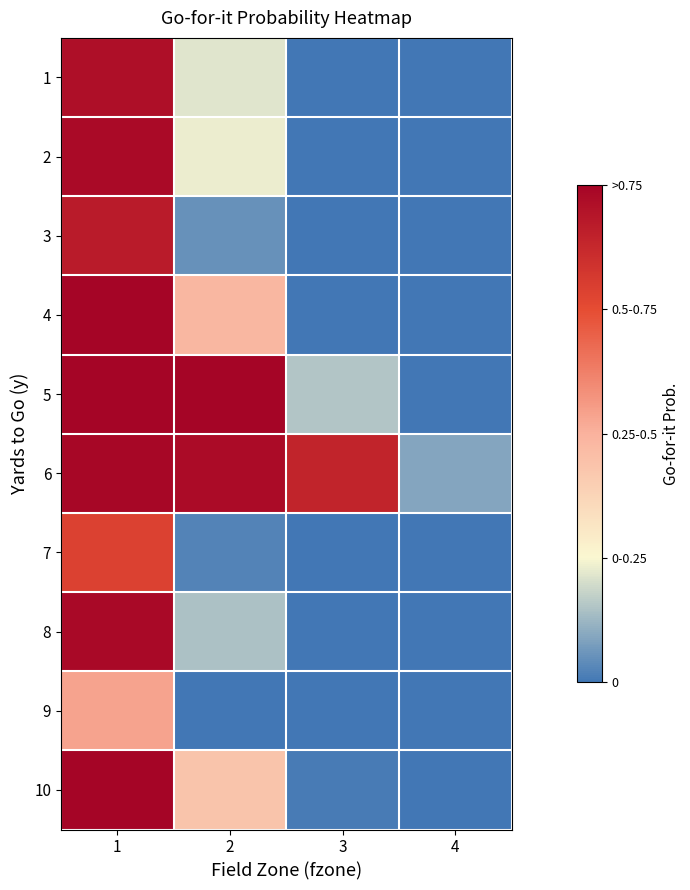

Between 1 and 4, which series saw the biggest shift?

5